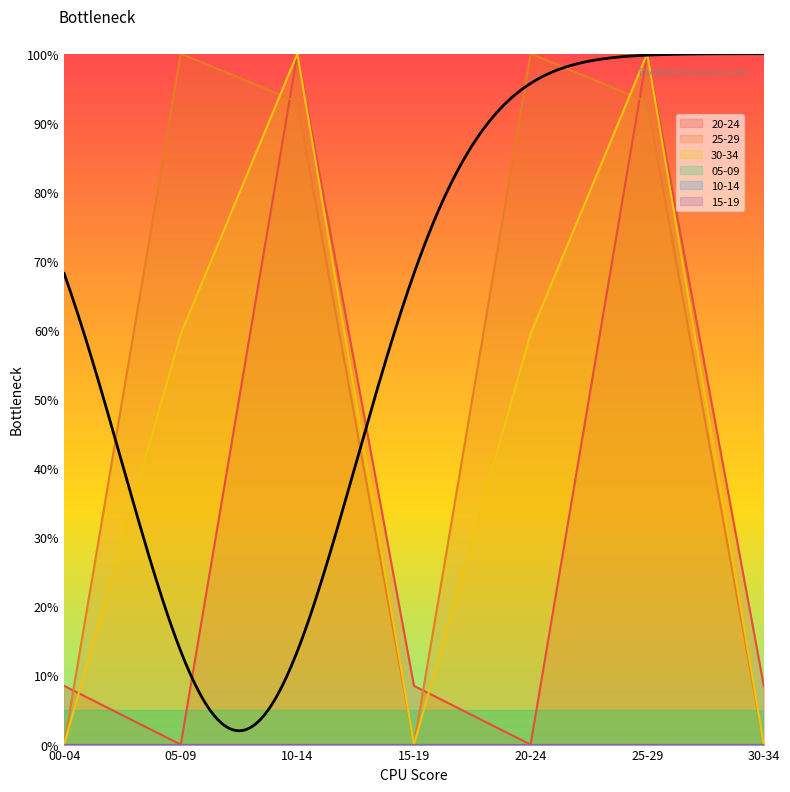

Which category has the highest value in the 20-24 series?

10-14